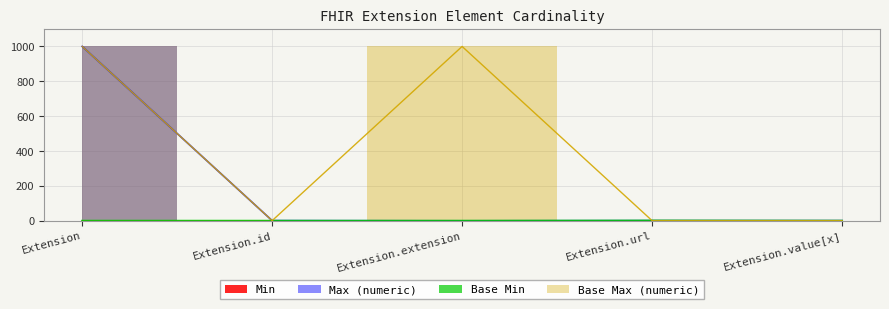

At which label is Max_numeric closest to 499?

Extension.id